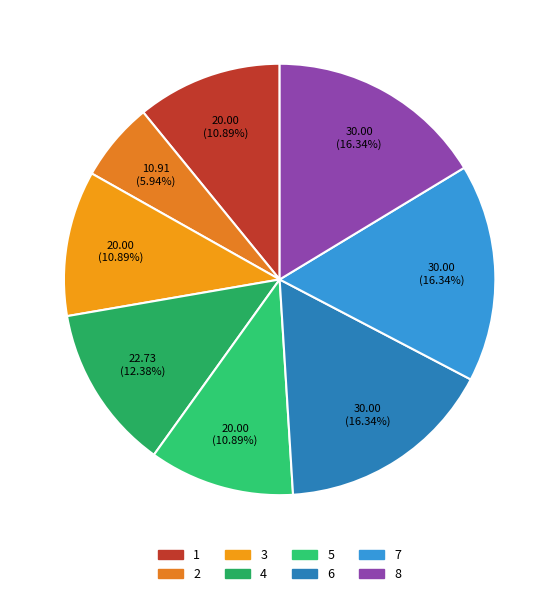

To the nearest percent, what is the combined percentage of 4 and 6?

29%